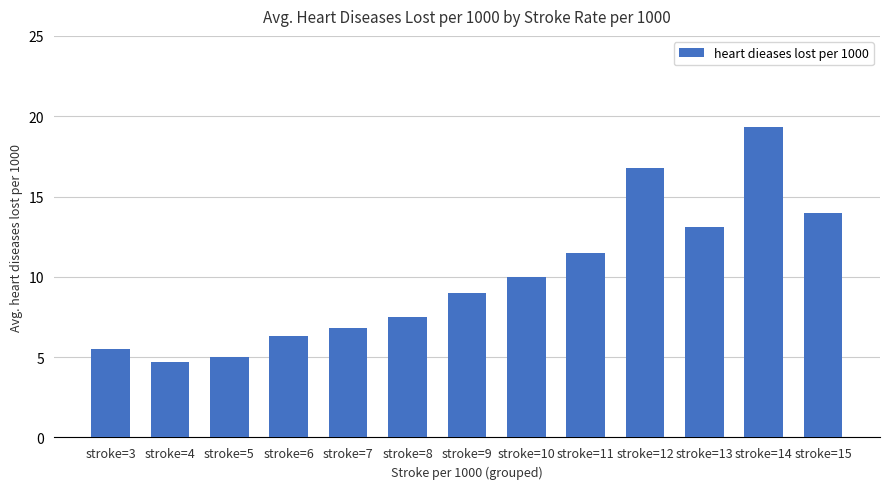

List the labels in order of value, smallest first.

stroke=4, stroke=5, stroke=3, stroke=6, stroke=7, stroke=8, stroke=9, stroke=10, stroke=11, stroke=13, stroke=15, stroke=12, stroke=14